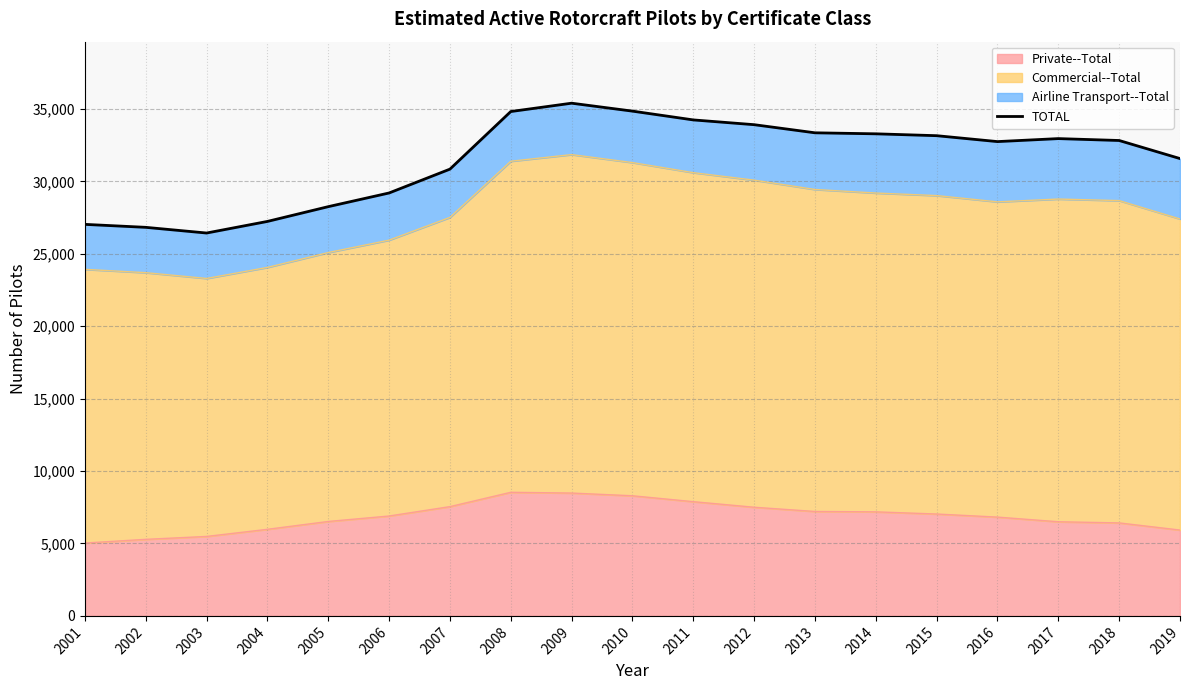

Approximately how many times larger is the value at 2014 compared to 2005?

1.2